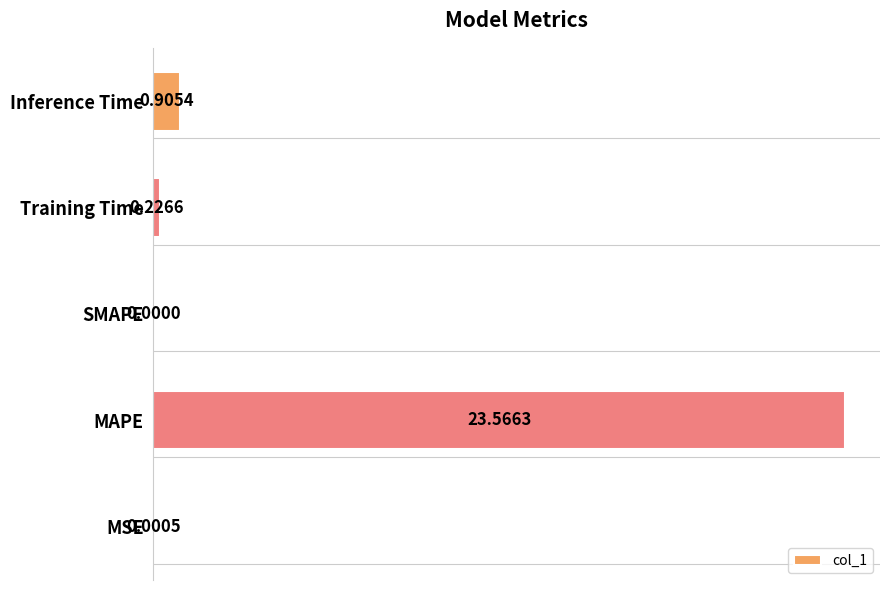

Between MSE and Inference Time, which is larger?

Inference Time